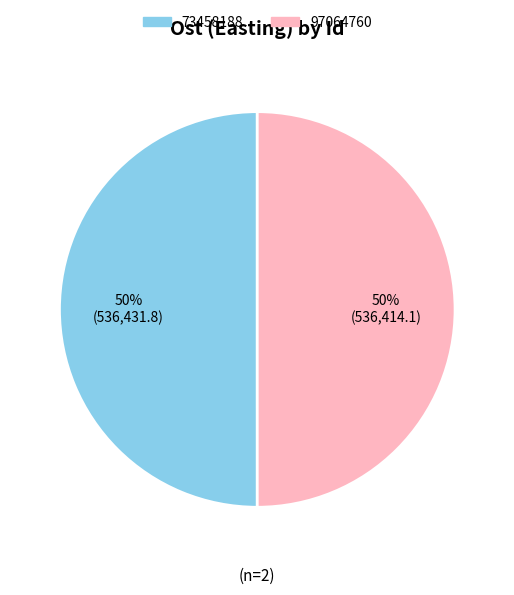

What is the ratio of the value at 97064760 to the value at 73458188?

1.0